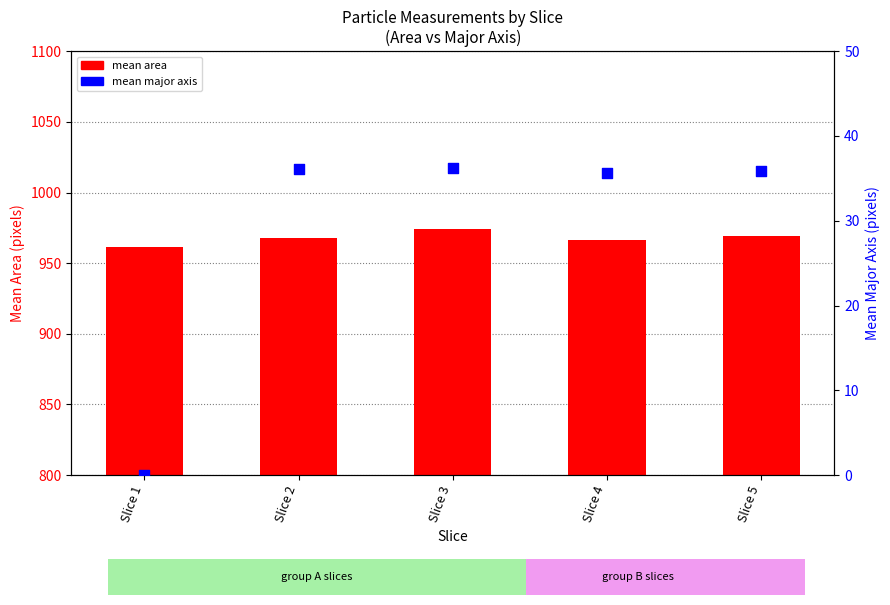

Which series has the largest Y range (max minus min)?

mean major axis